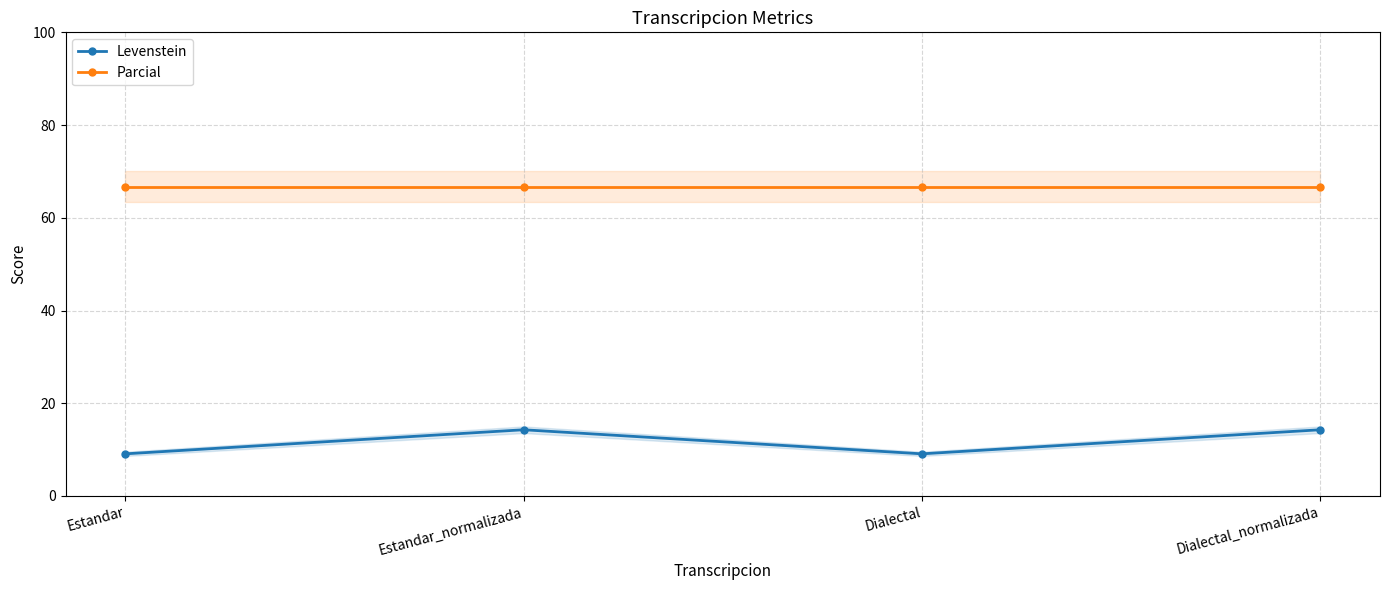

True or false: Levenstein has more than 0 interior local peaks.

True